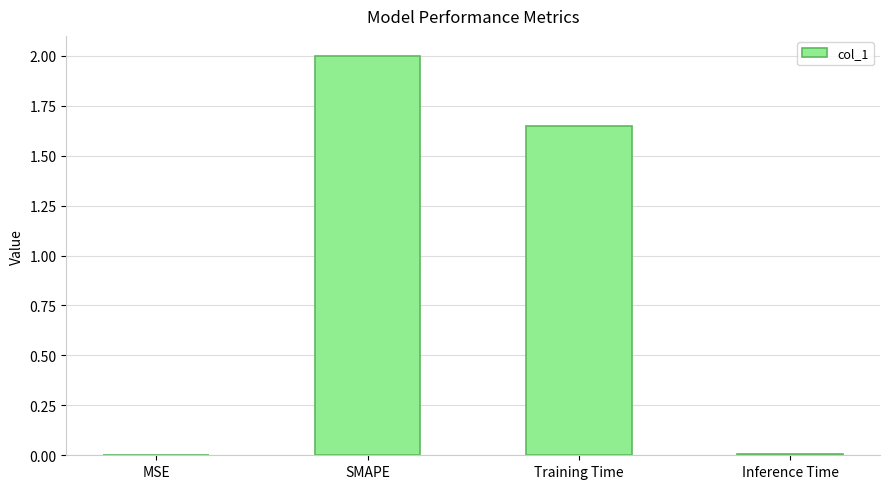

What is the change in value from MSE to SMAPE?

+2.0